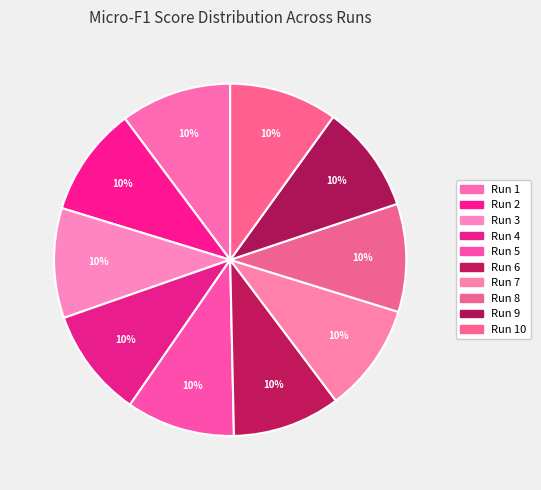

To the nearest percent, what is the average slice percentage?

10%